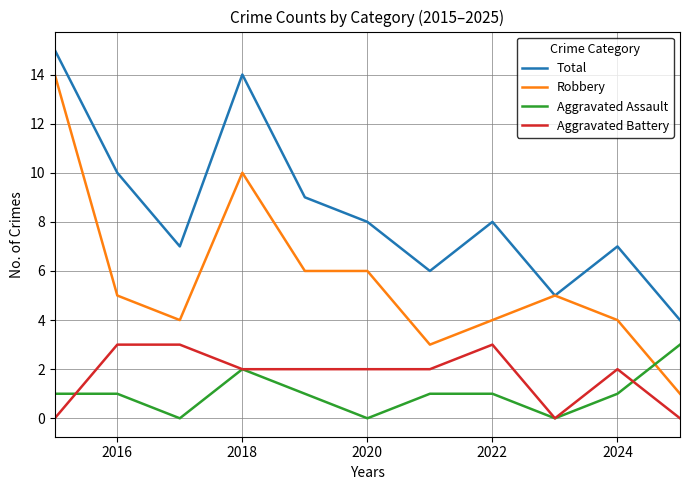

True or false: Total and Aggravated Assault cross at least once.

False